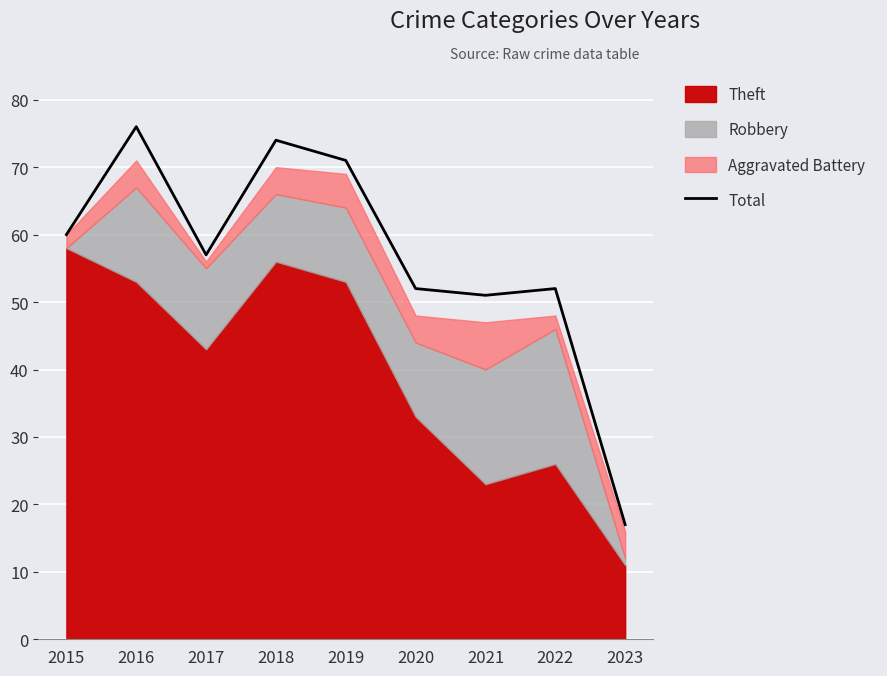

What is the sum of the values at 2021 and 2017?

108